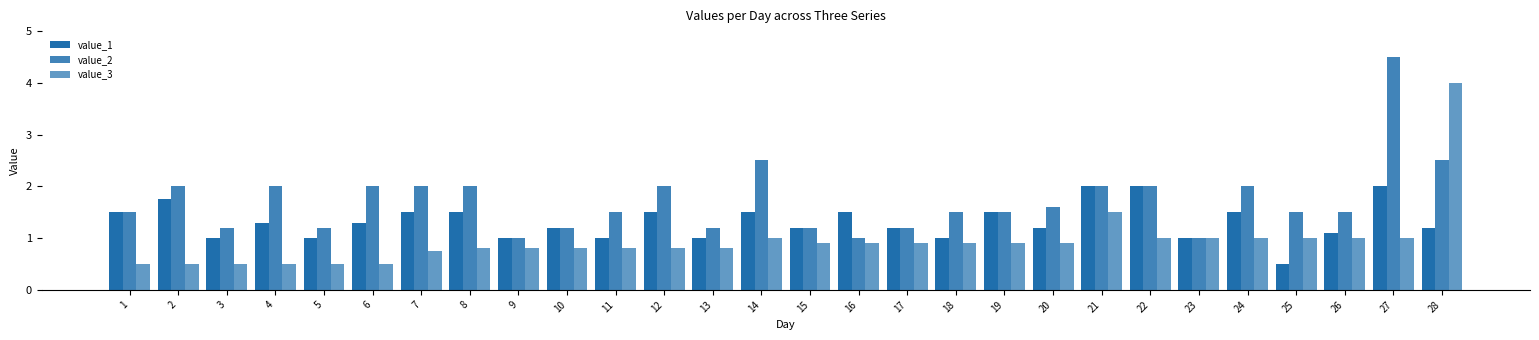

How many bars are there in total?

84